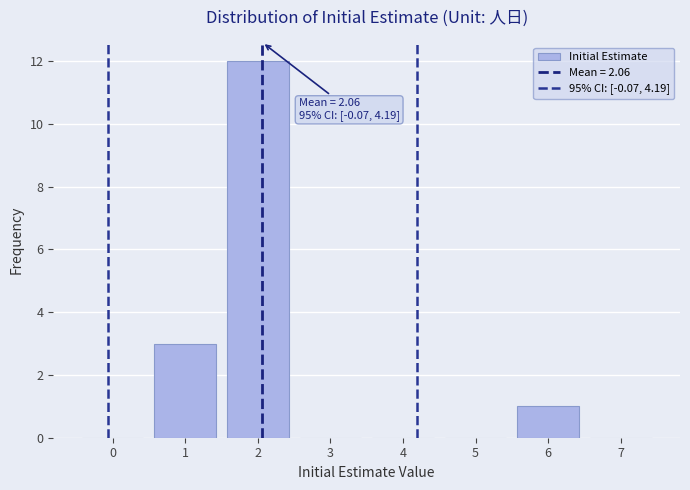

How many categories are shown in the chart?

8